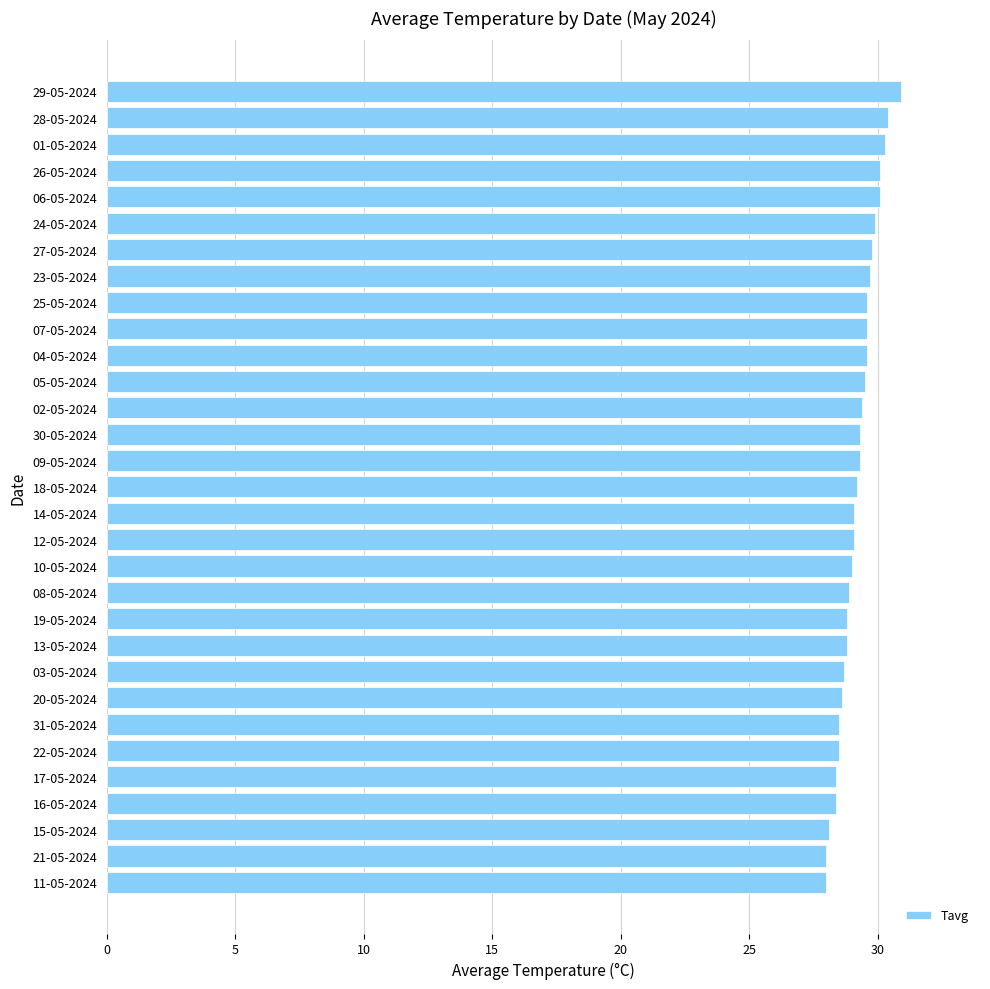

What is the greatest value displayed?

30.9